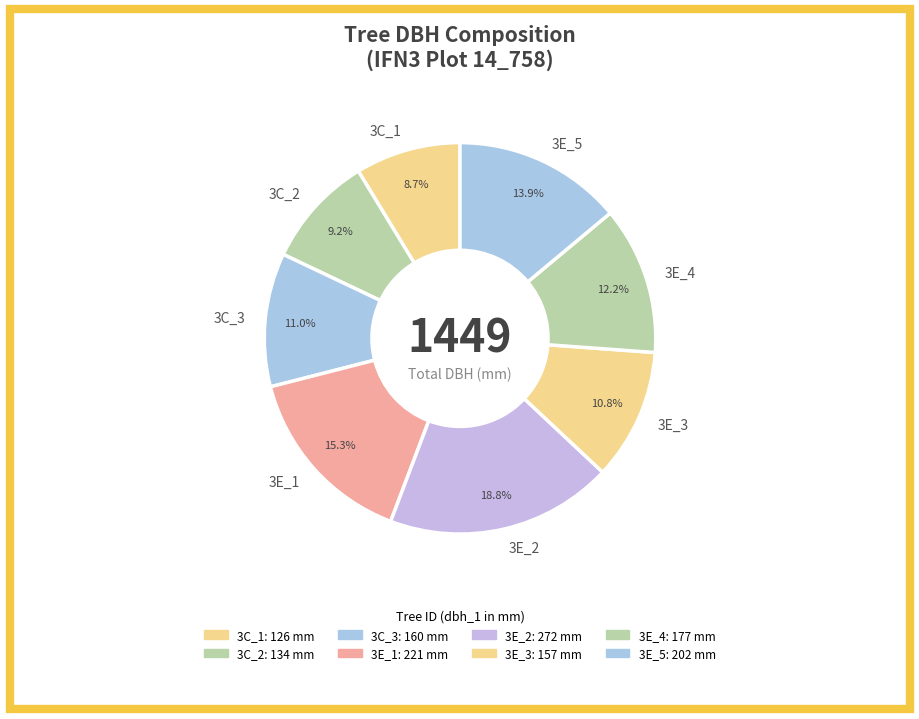

What is the smallest slice in the pie chart?

3C_1